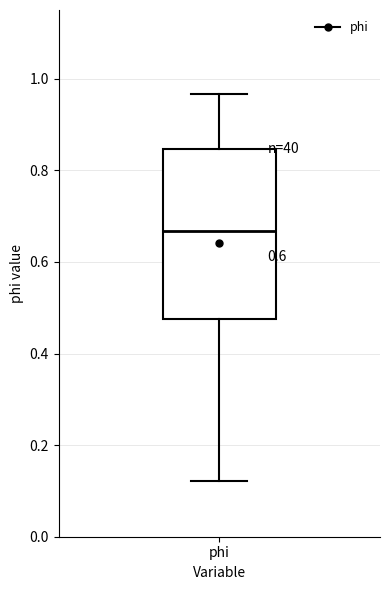

Read this box plot against the y-axis: the position of the median line, the range covered by the box, and the ends of both whiskers. The values are not printed on the chart, so give them approximately, as read against the axis.

median 0.66, box 0.48 to 0.84, whiskers 0.12 to 0.96